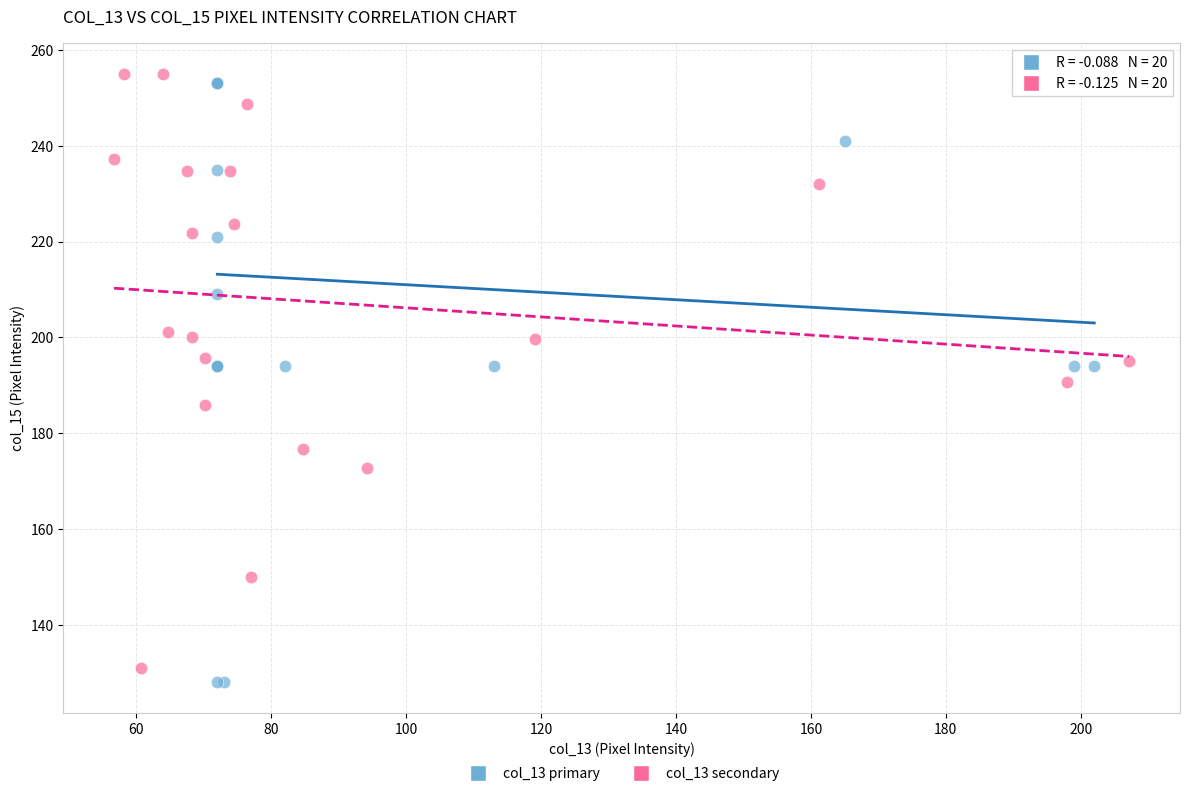

Which series has the largest Y range (max minus min)?

col_13 primary